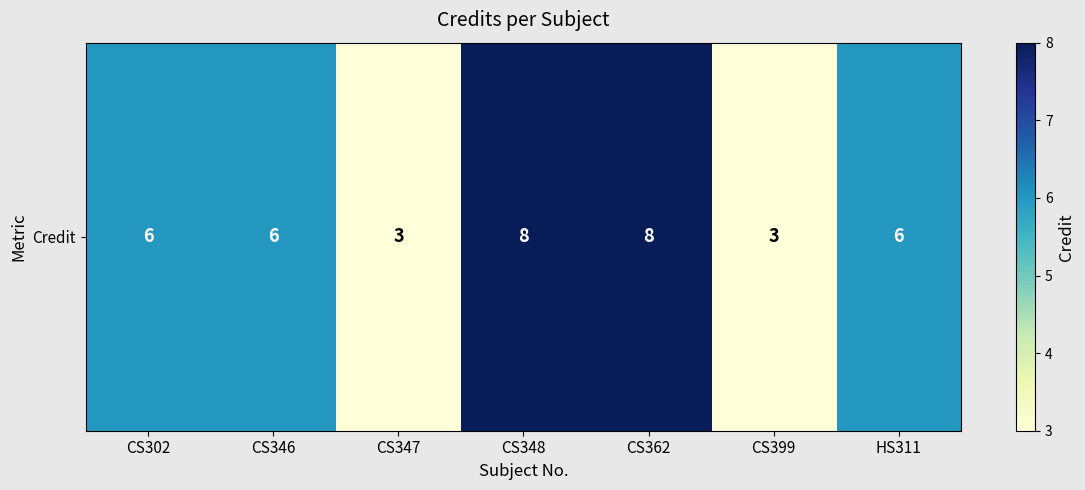

What is the smallest value displayed?

3